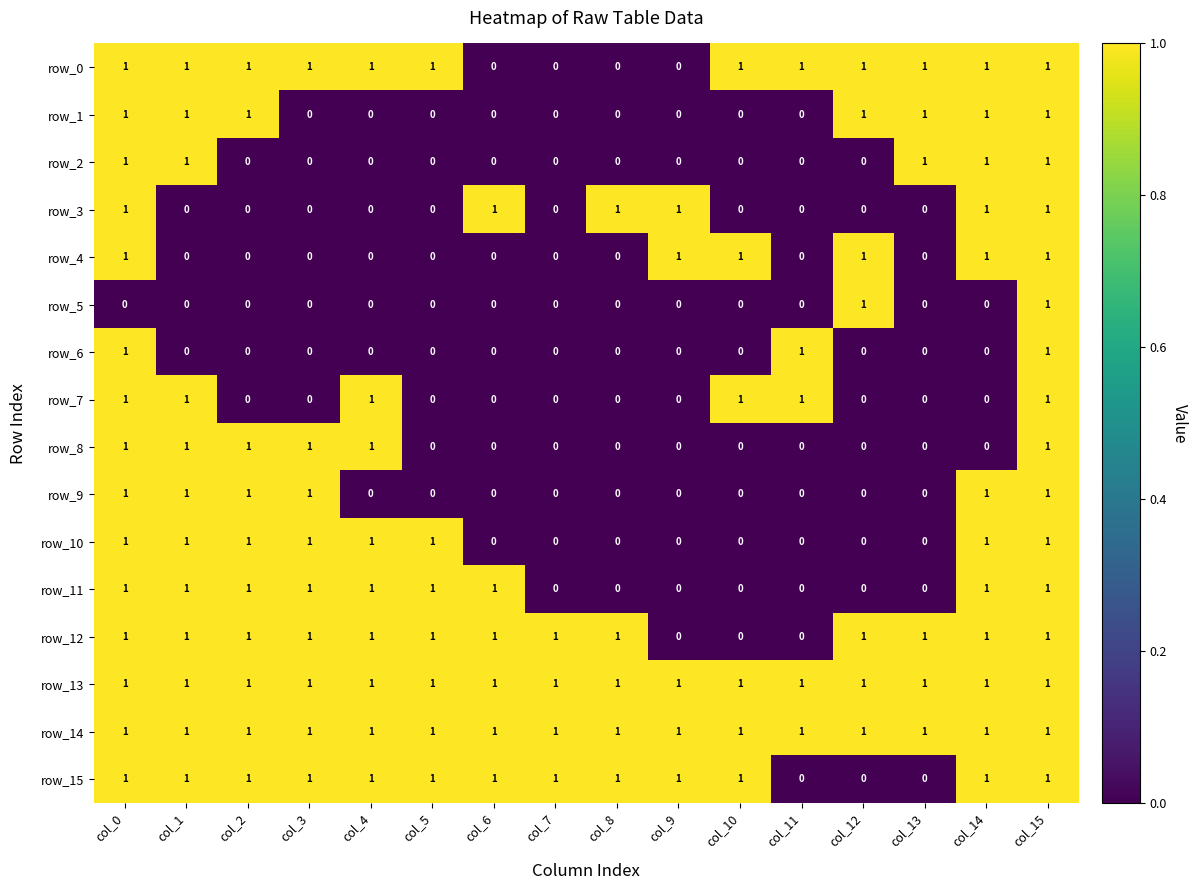

What is the sum of all row_0 values?

12